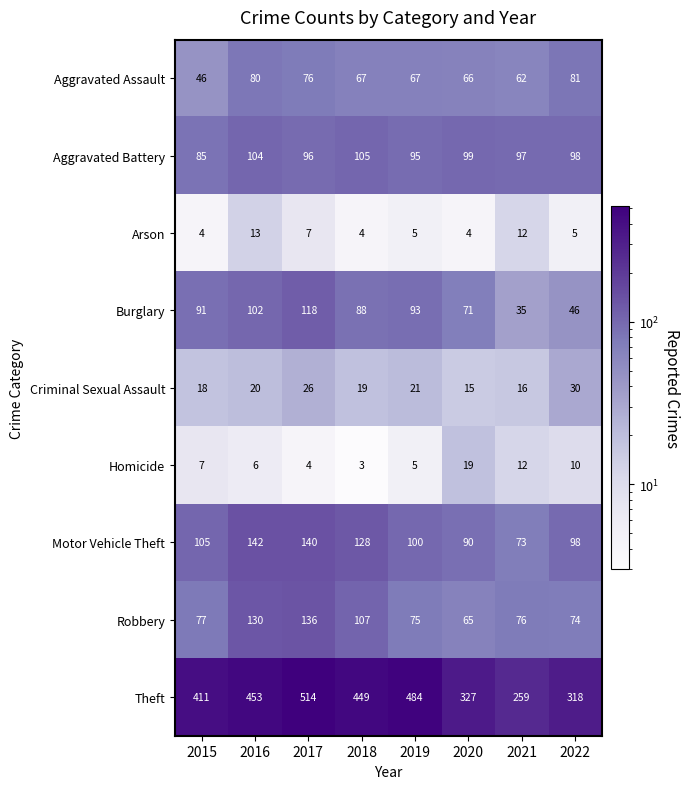

What is the average value of the Arson series?

7